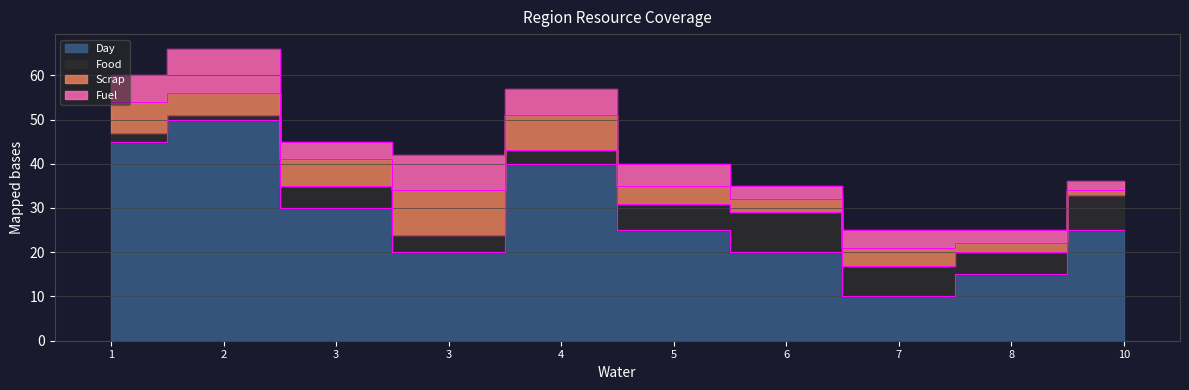

What is the difference between the second highest and minimum values in the Food series?

7